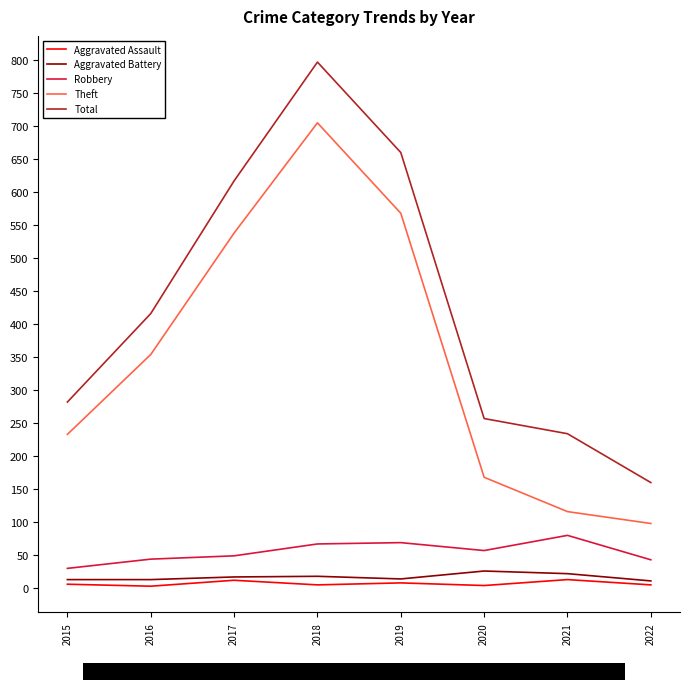

How many categories are shown in the chart?

8